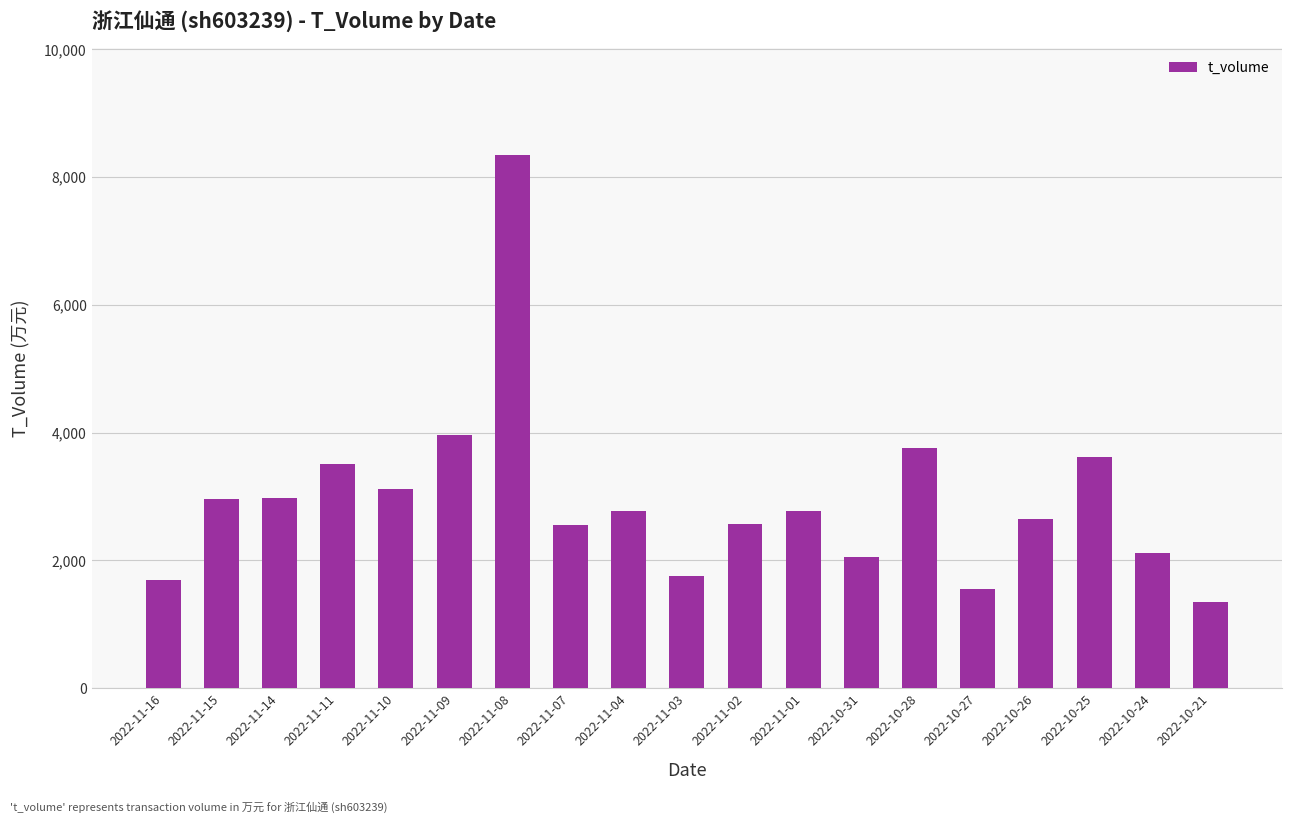

What is the label of the 17th bar from the right?

2022-11-14